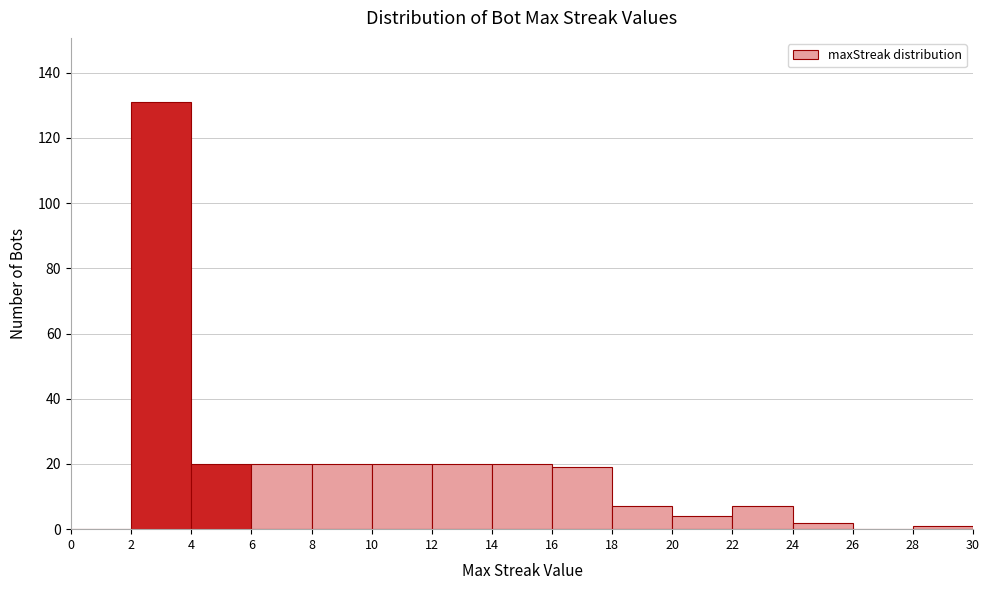

What is the height of the bar covering 24 to 26 on the x-axis? The values are not printed on the chart, so give them approximately, as read against the axis.

2